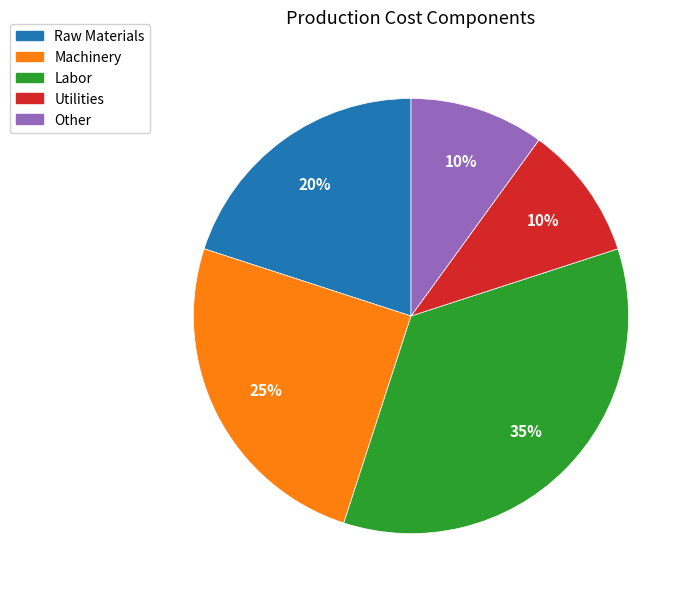

How many segments does this pie chart have?

5